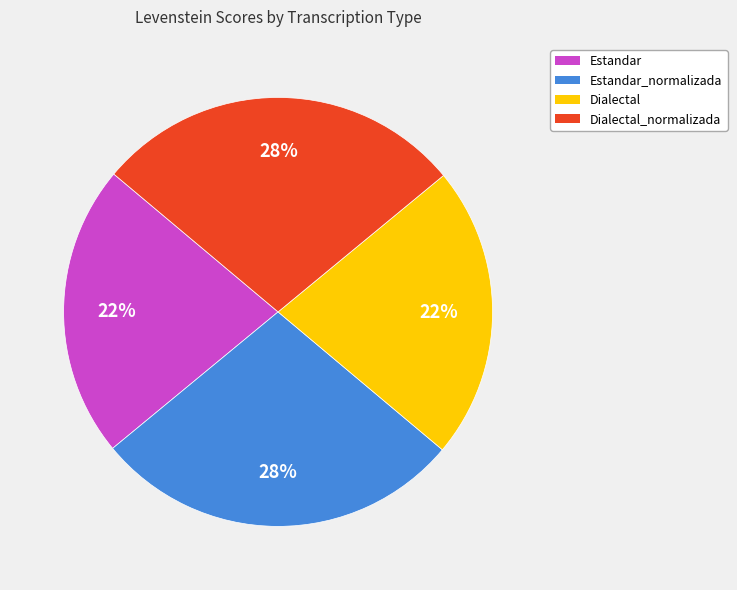

What percentage is the Dialectal_normalizada slice, to the nearest percent?

28%